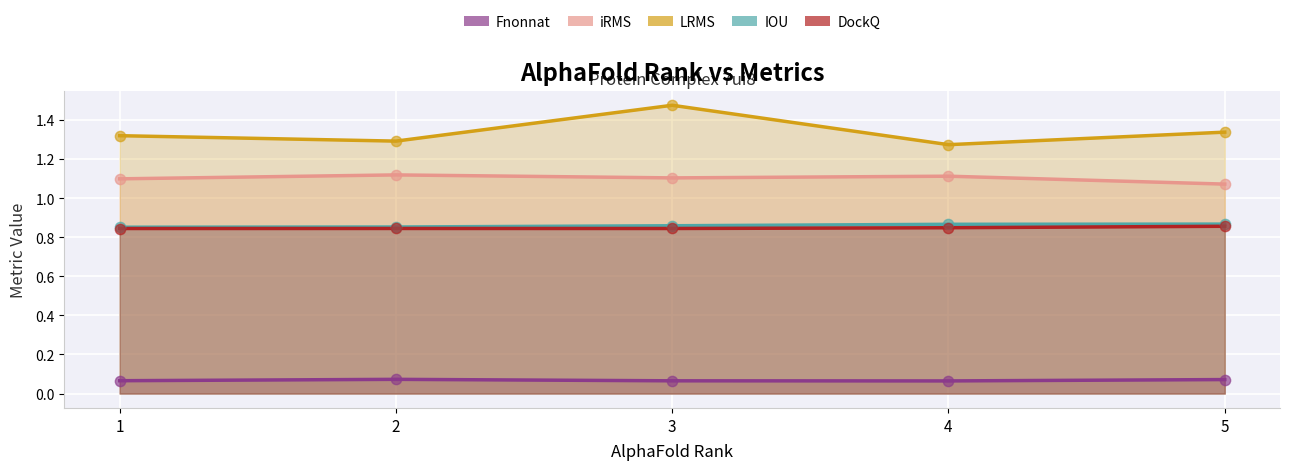

Which series contains the highest Y value?

LRMS